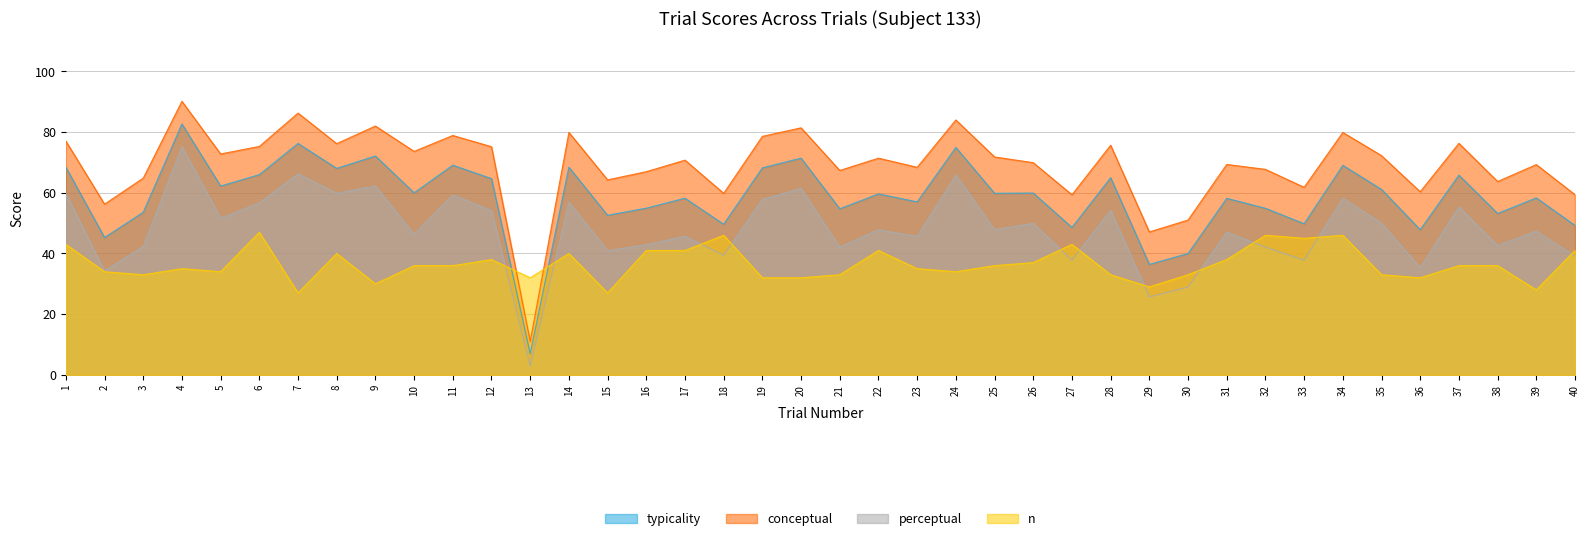

Is the value of perceptual at 33 greater than the value of typicality at 8?

No